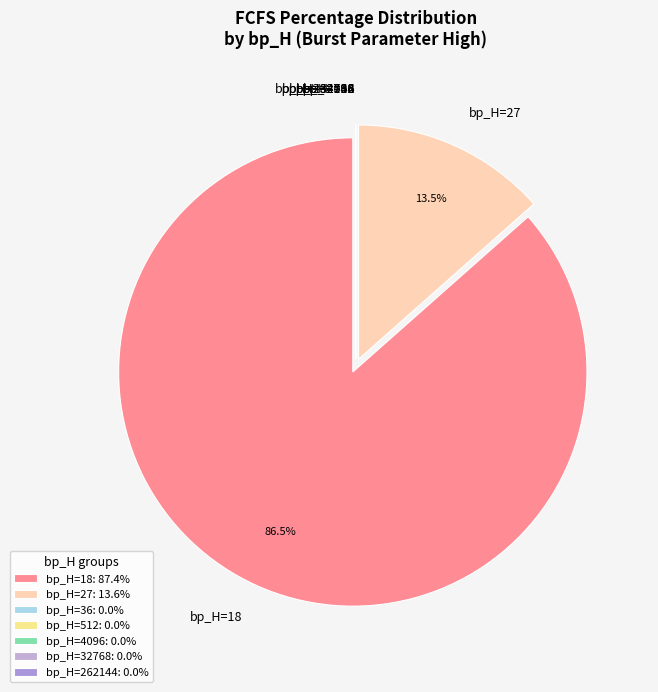

Is there a majority slice in this chart?

Yes